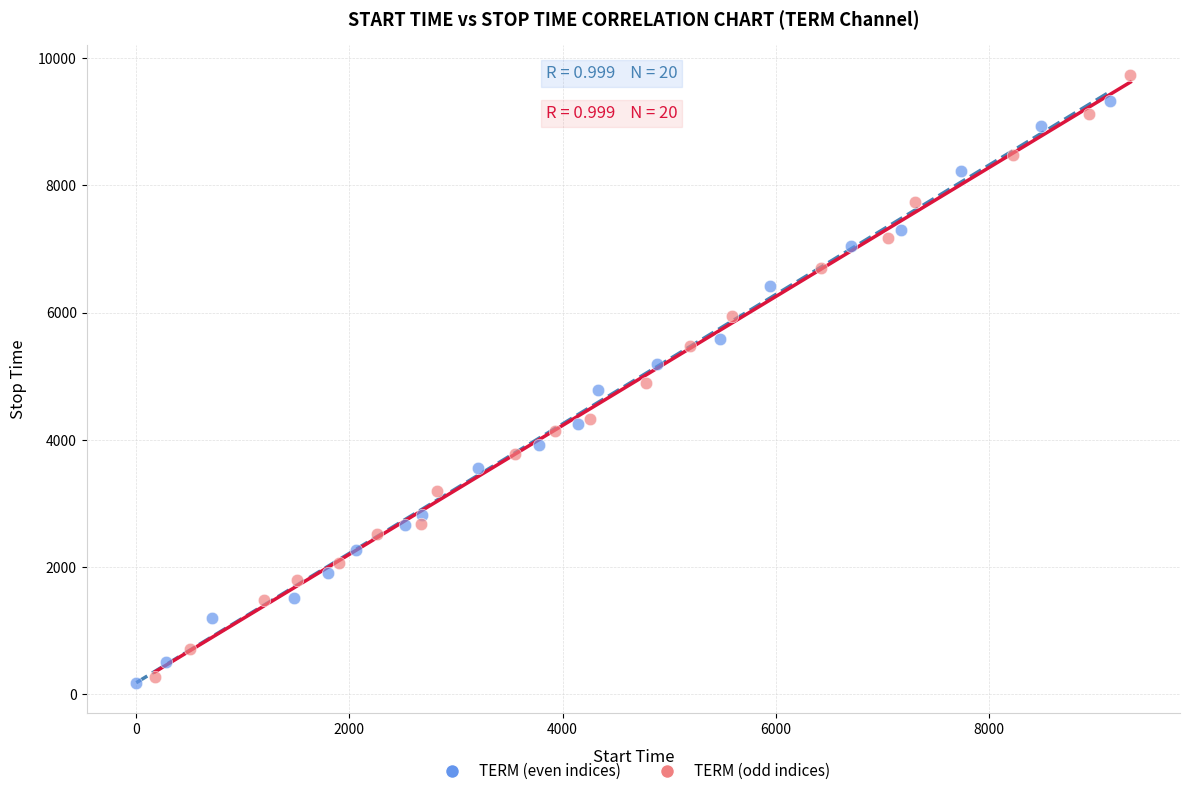

Which series has the largest Y range (max minus min)?

TERM (odd indices)